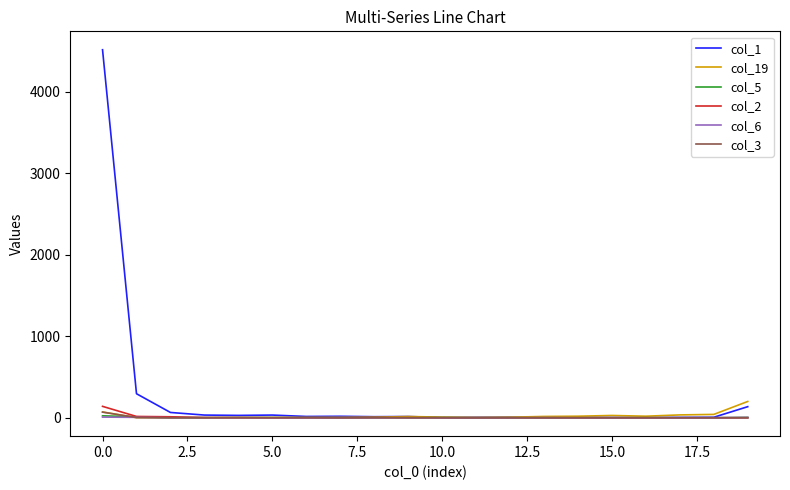

What is the difference between the maximum and minimum values in the col_5 series?

24